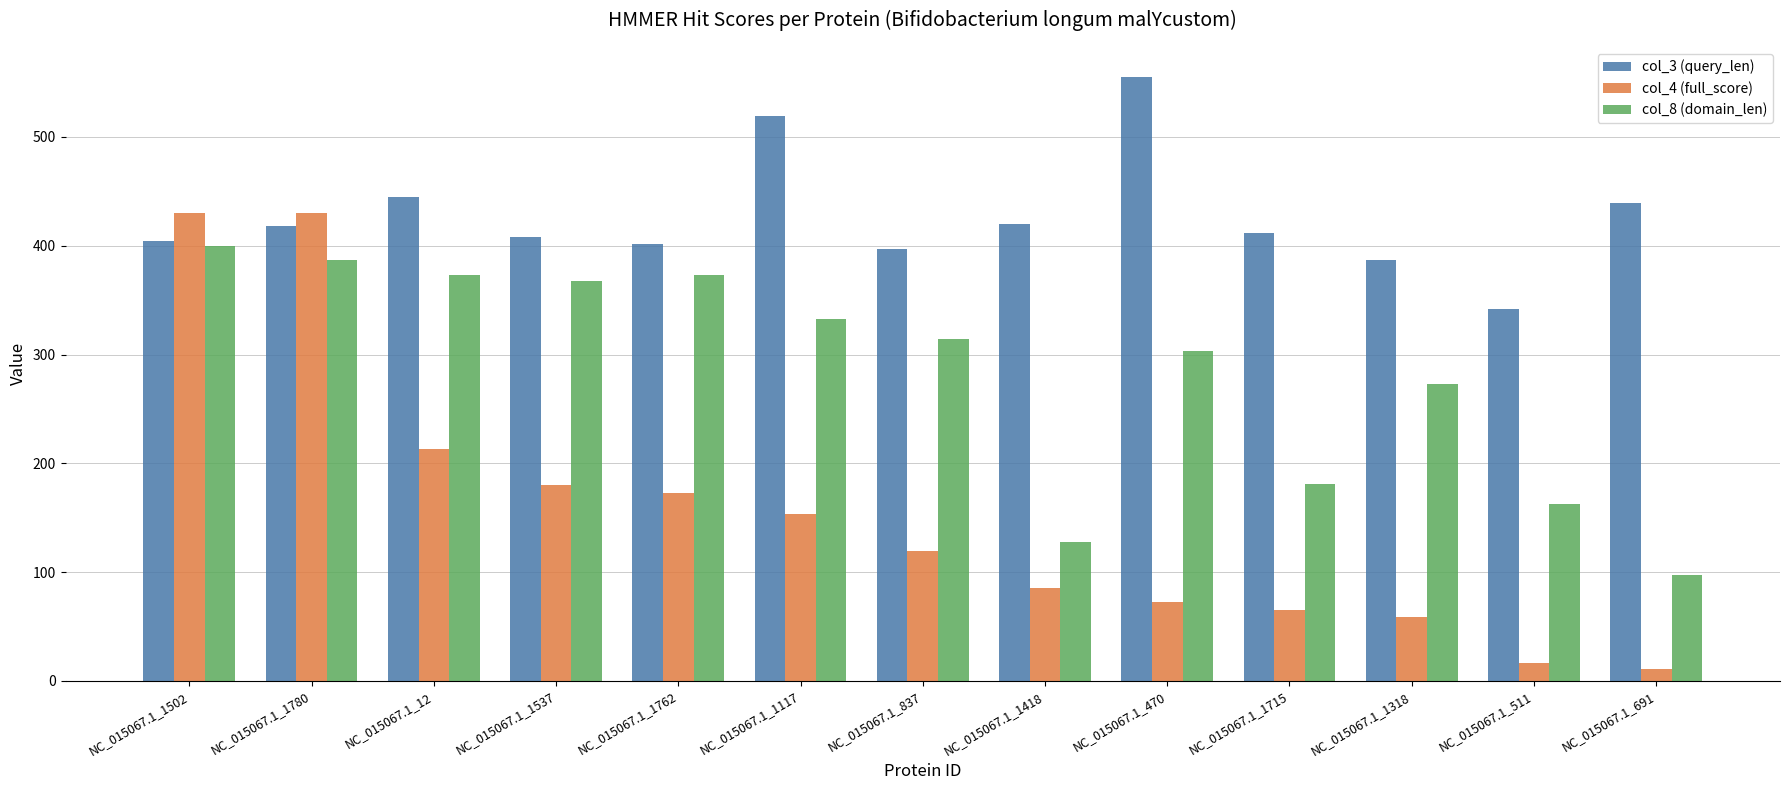

What is the total value across all series at NC_015067.1_691?

547.0